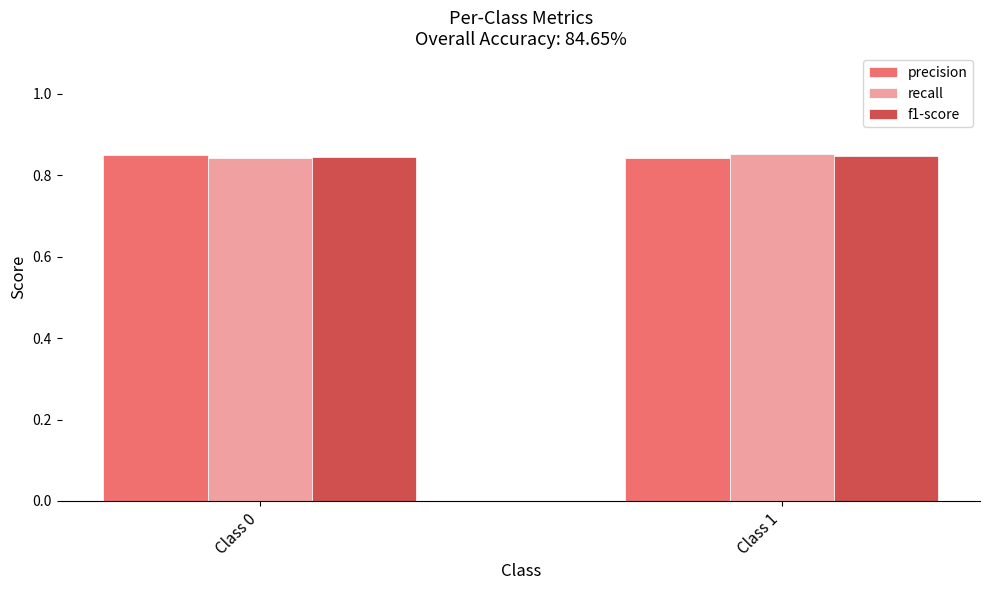

What is the sum of all precision values?

1.7